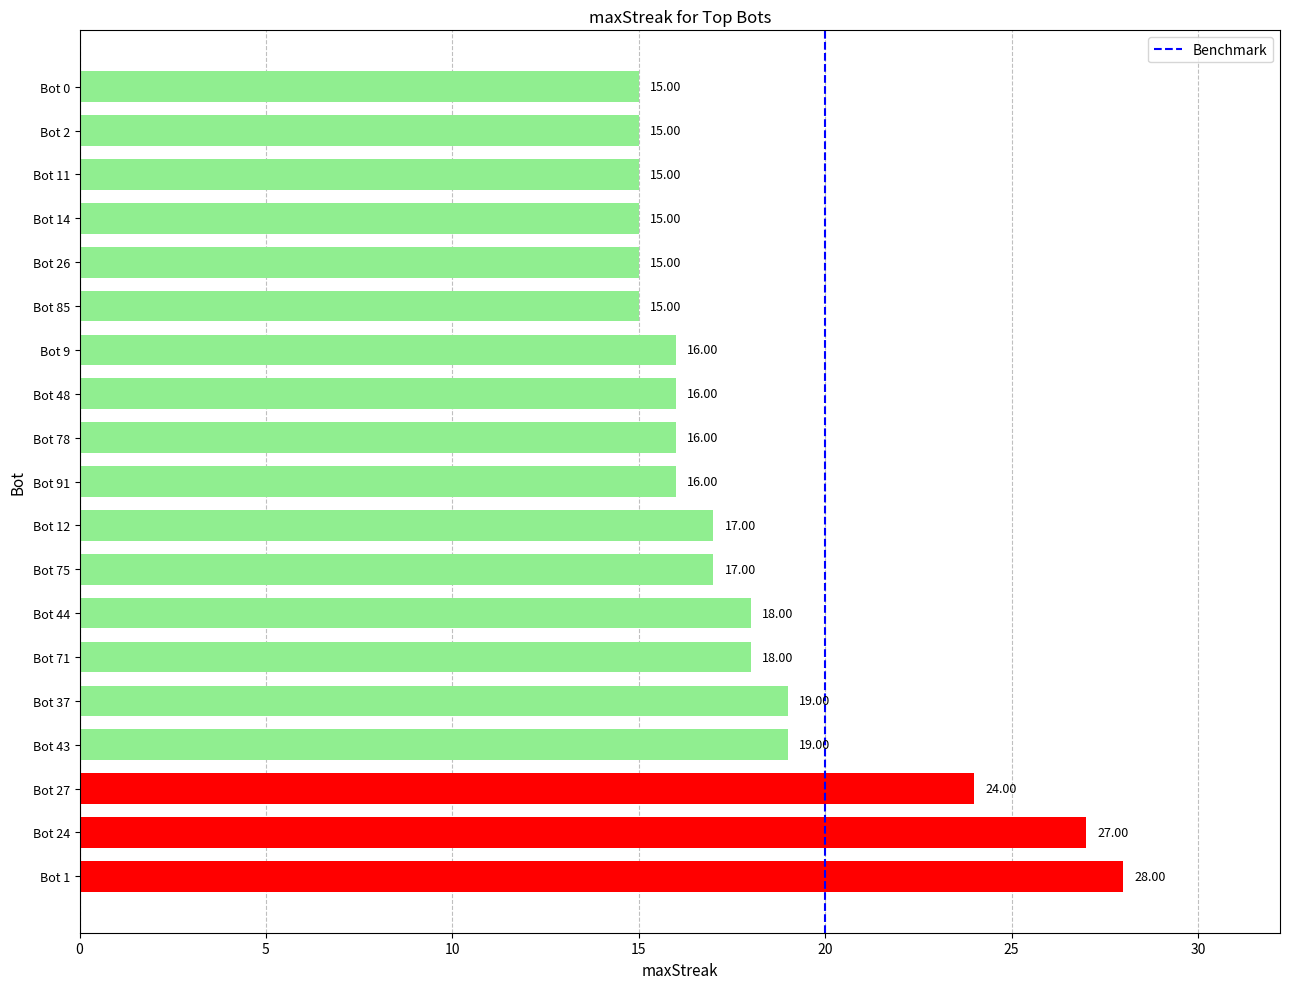

The value at Bot 43 is 19. True or false?

True